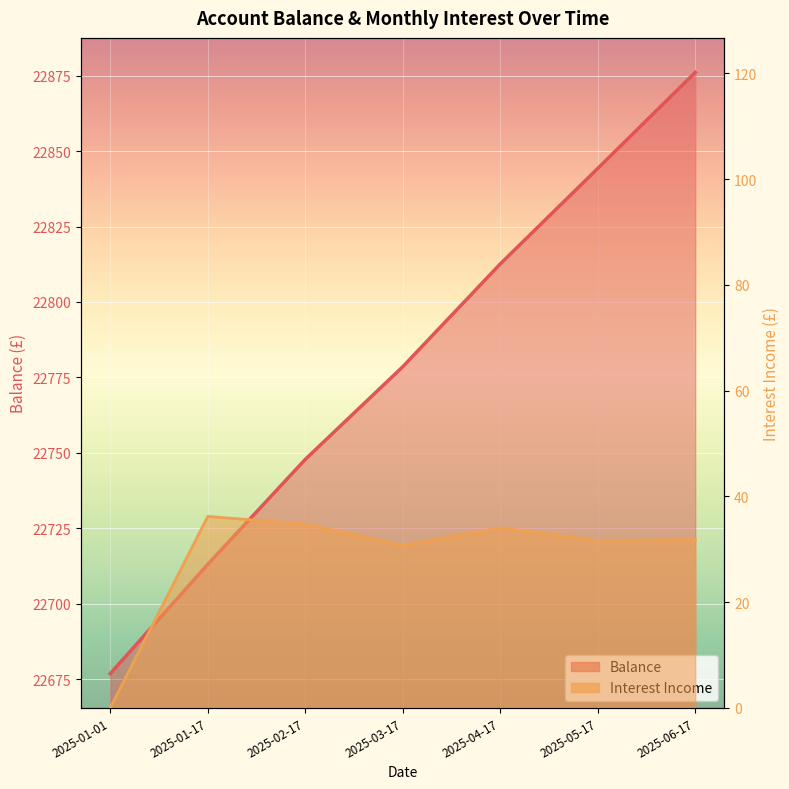

Rank the series by their maximum value, from lowest to highest.

Income, Balance